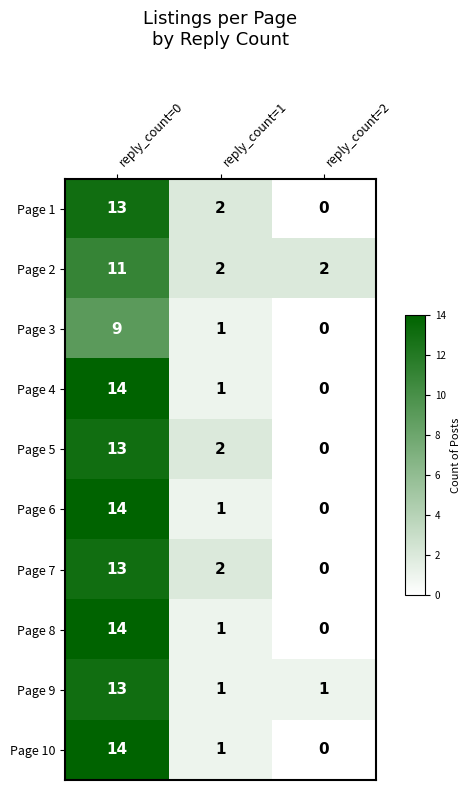

What is the total value across all series at reply_count=0?

128